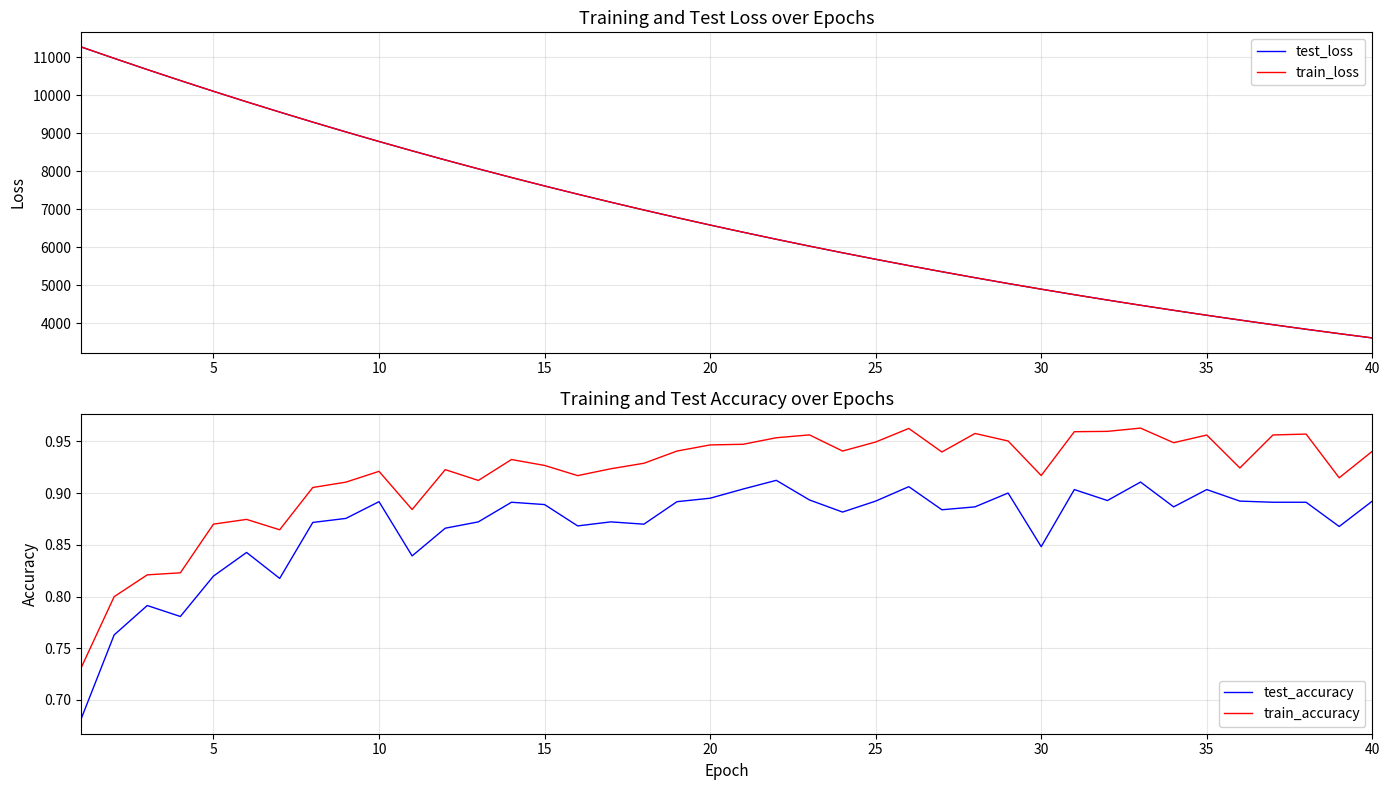

What is the difference between the maximum and minimum values in the test_accuracy series?

0.2